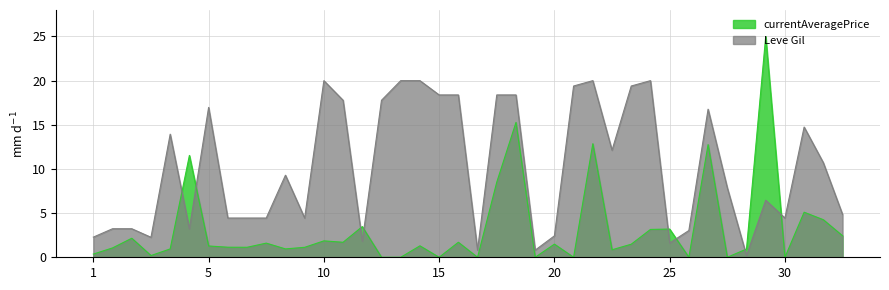

Which series has the widest spread of values?

currentAveragePrice